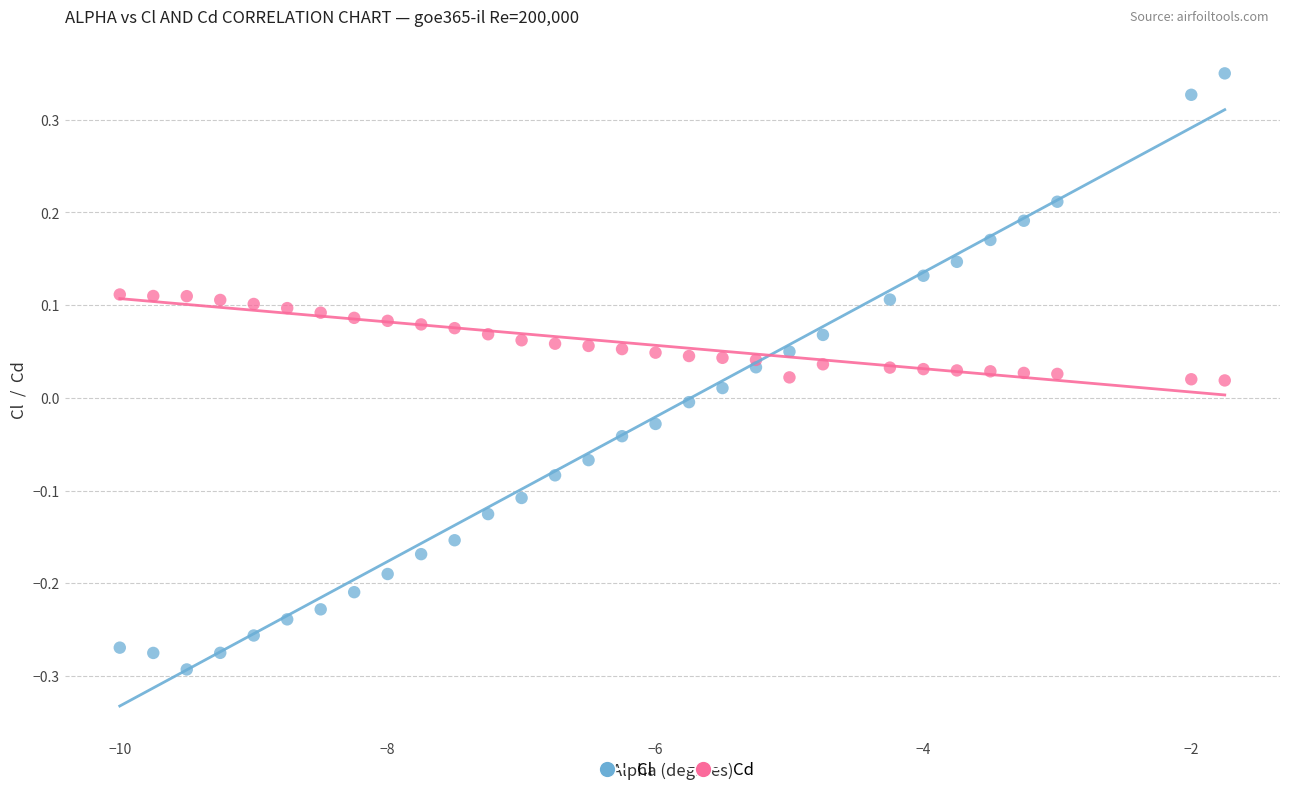

Which series contains the highest Y value?

Cl